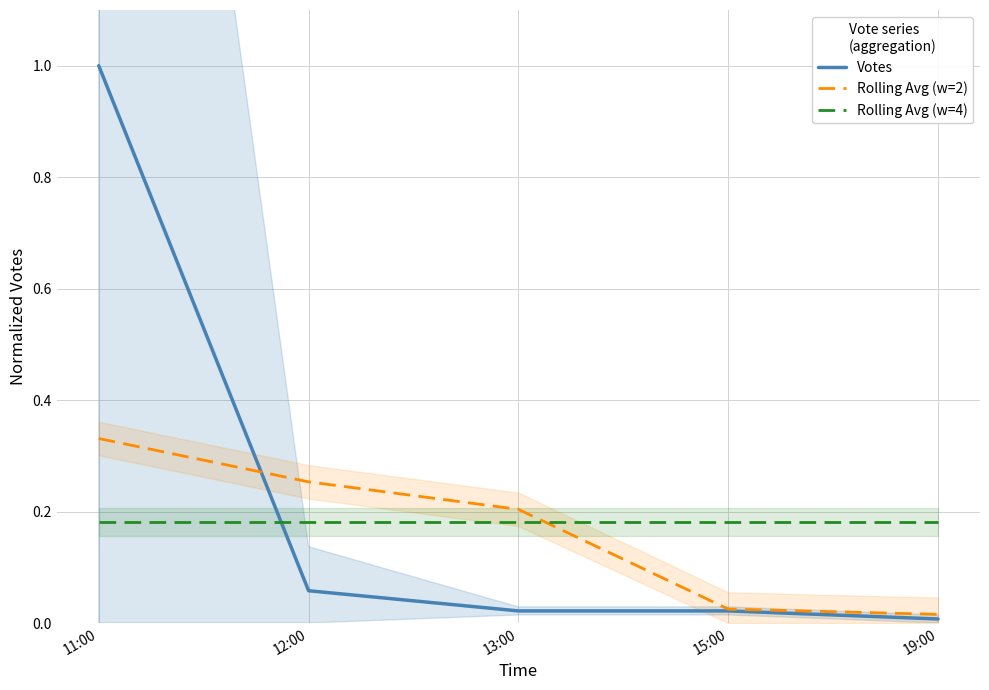

Rank the series at 11:00 from lowest to highest value.

Rolling Avg (w=4), Rolling Avg (w=2), Votes